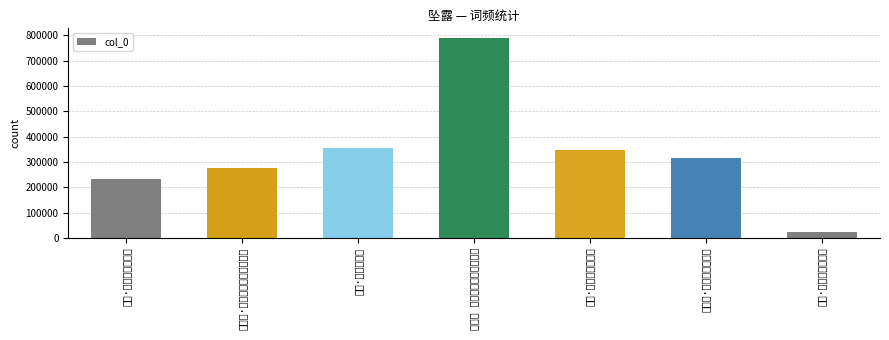

True or false: the data shows 314178 at 中秋词·芙容坠露玉阶凉.

True